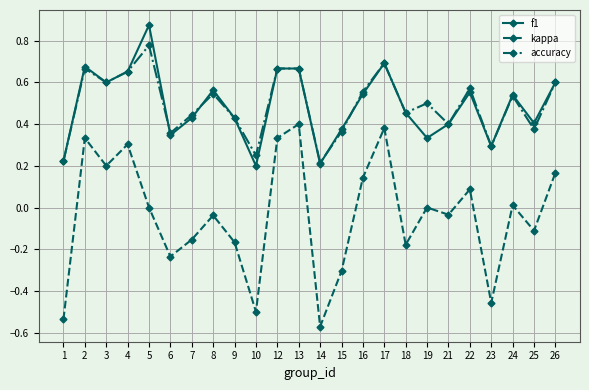

The value of accuracy at 17 is 0.7. True or false?

True